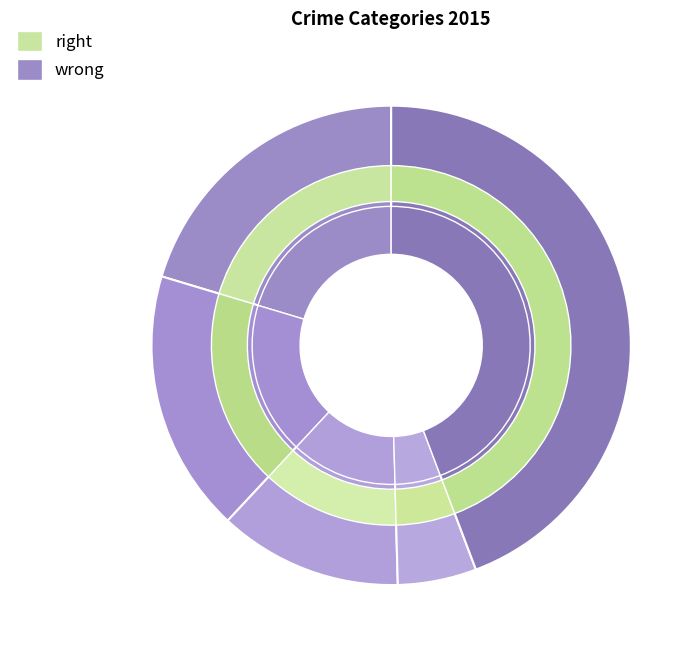

Is it true that Aggravated Assault is 20% of the pie?

True